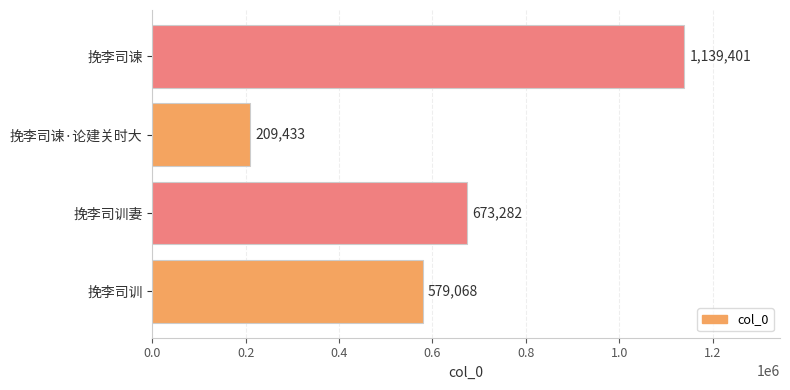

Reading bottom to top, extract all data points from this chart.

挽李司训=579068	挽李司训妻=673282	挽李司谏·论建关时大=209433	挽李司谏=1139401